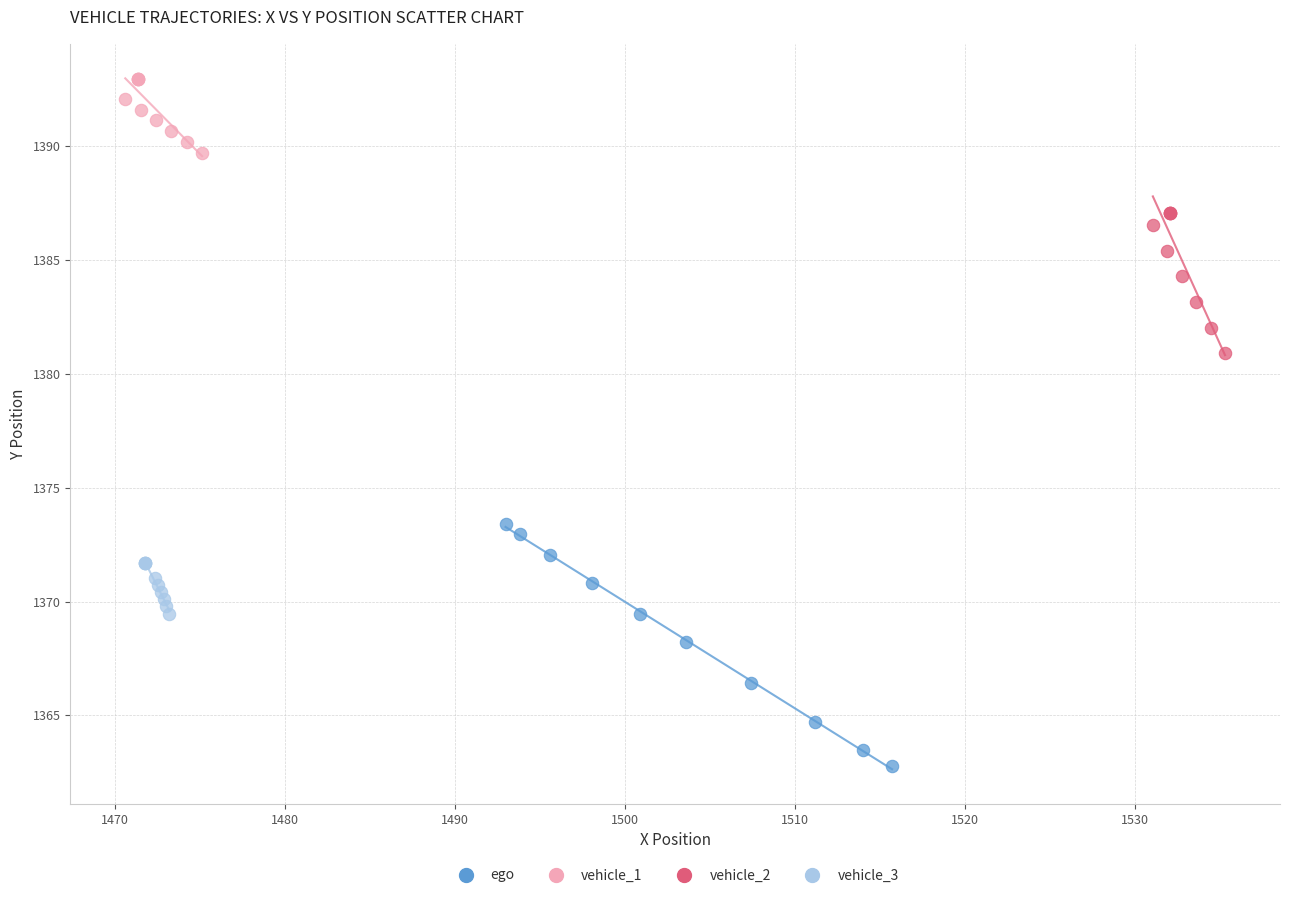

Which series has the largest Y range (max minus min)?

ego